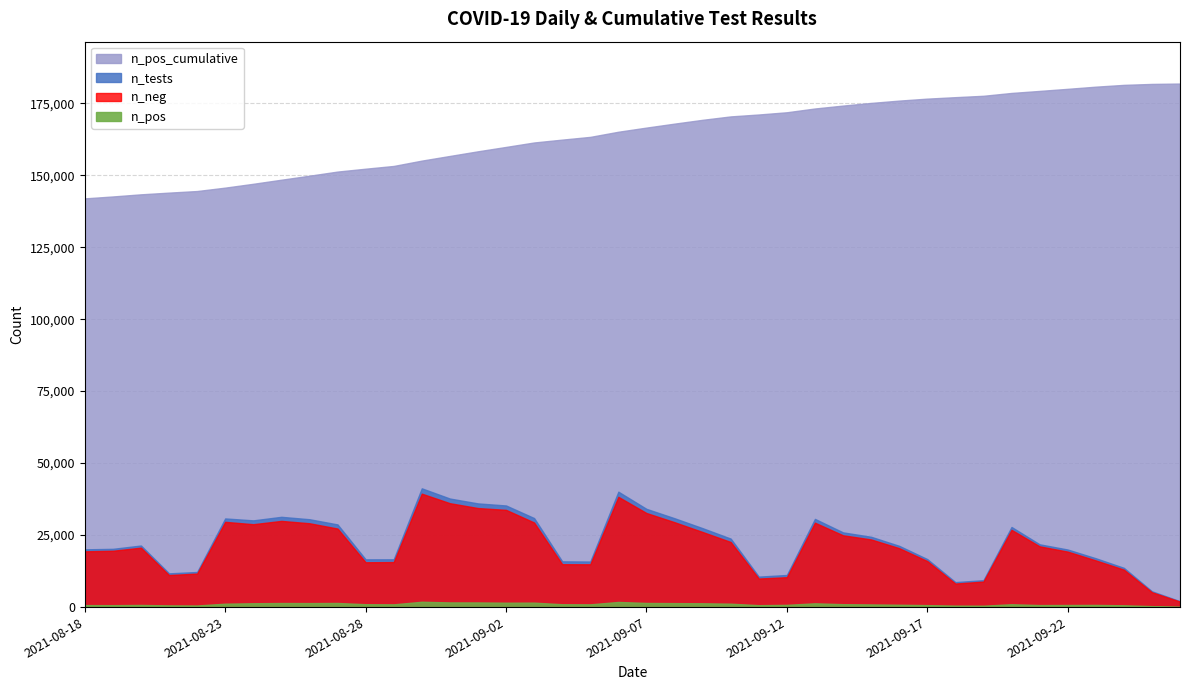

Does the chart have visible grid lines?

Yes